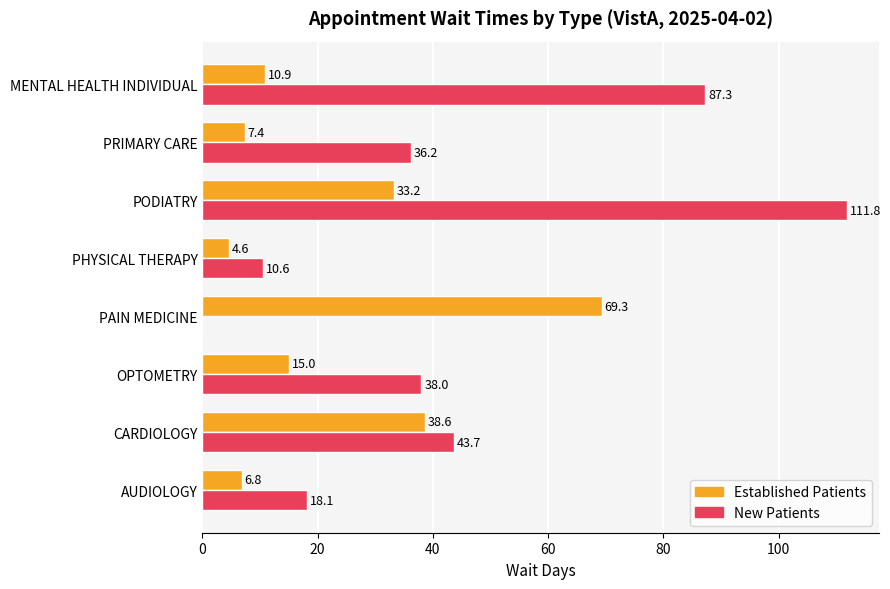

Which category has the highest value across all series?

PODIATRY